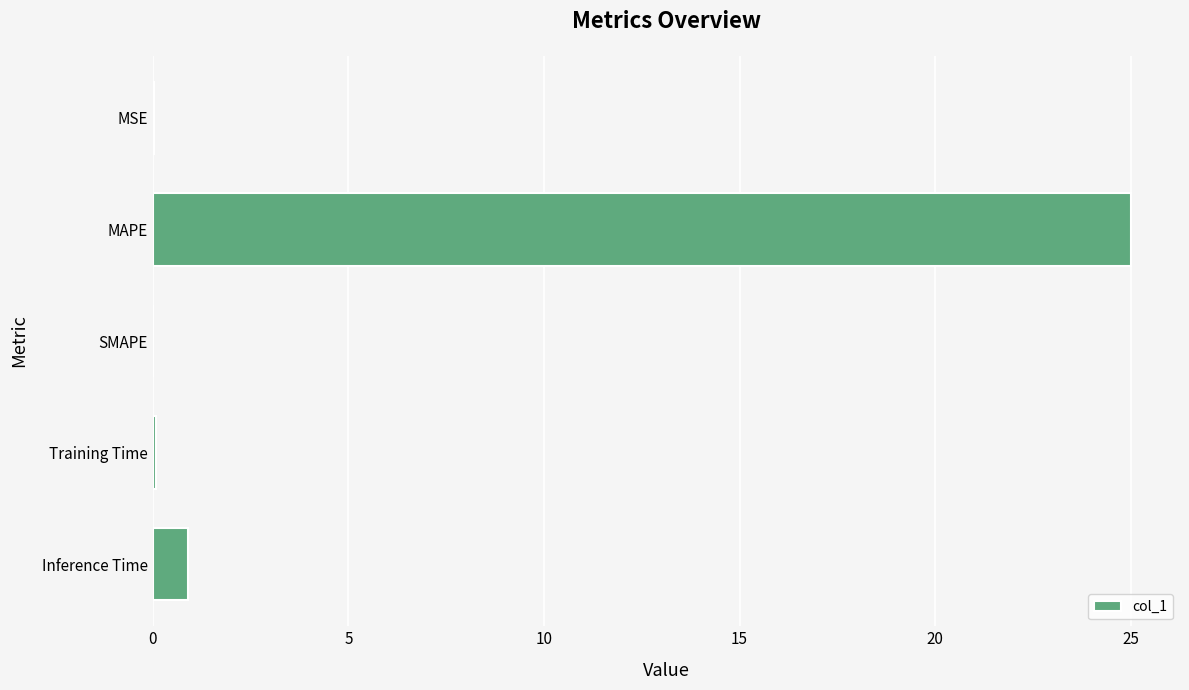

What is the greatest value displayed?

25.0